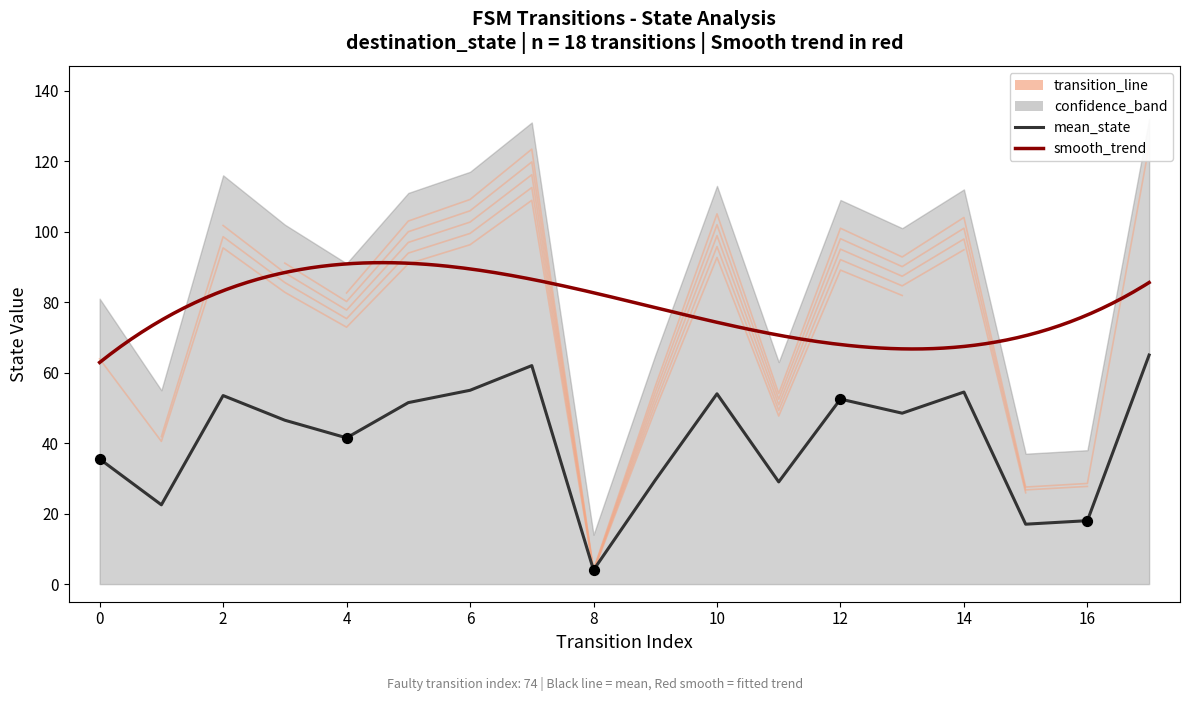

At which category is the sum across all series the highest?

17